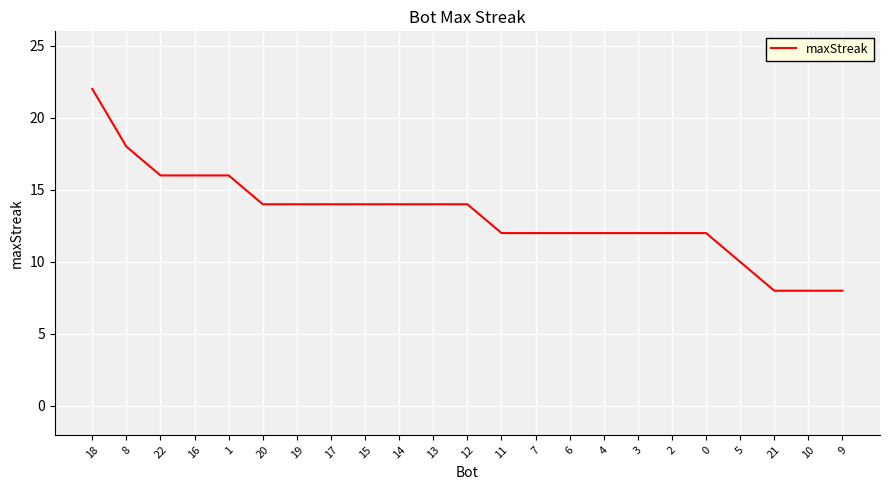

At which label does the data first exceed 14?

18